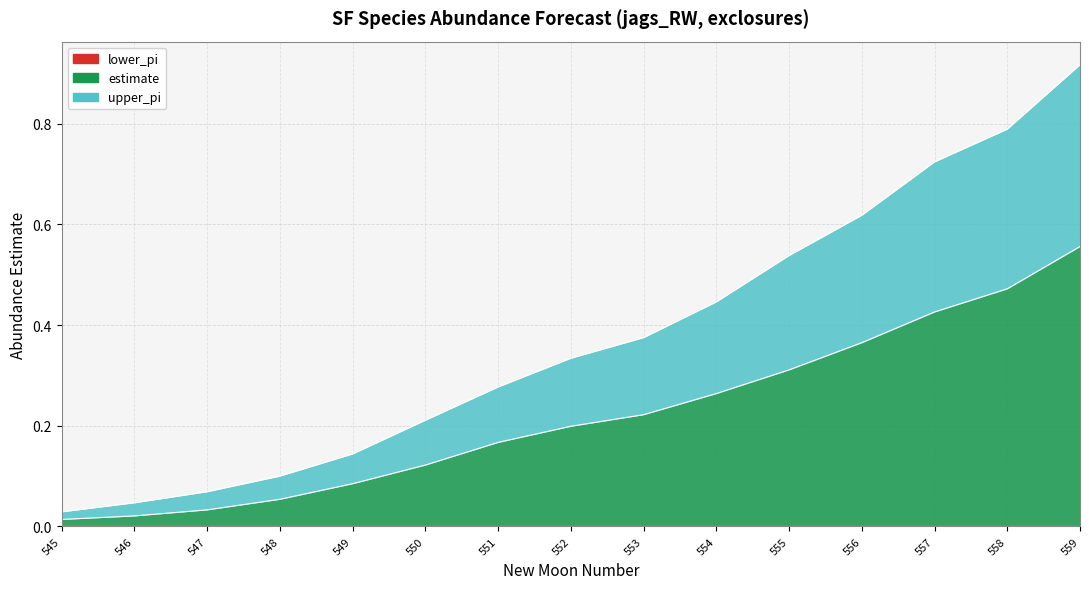

True or false: estimate has a value of 0.2 at 550.

False